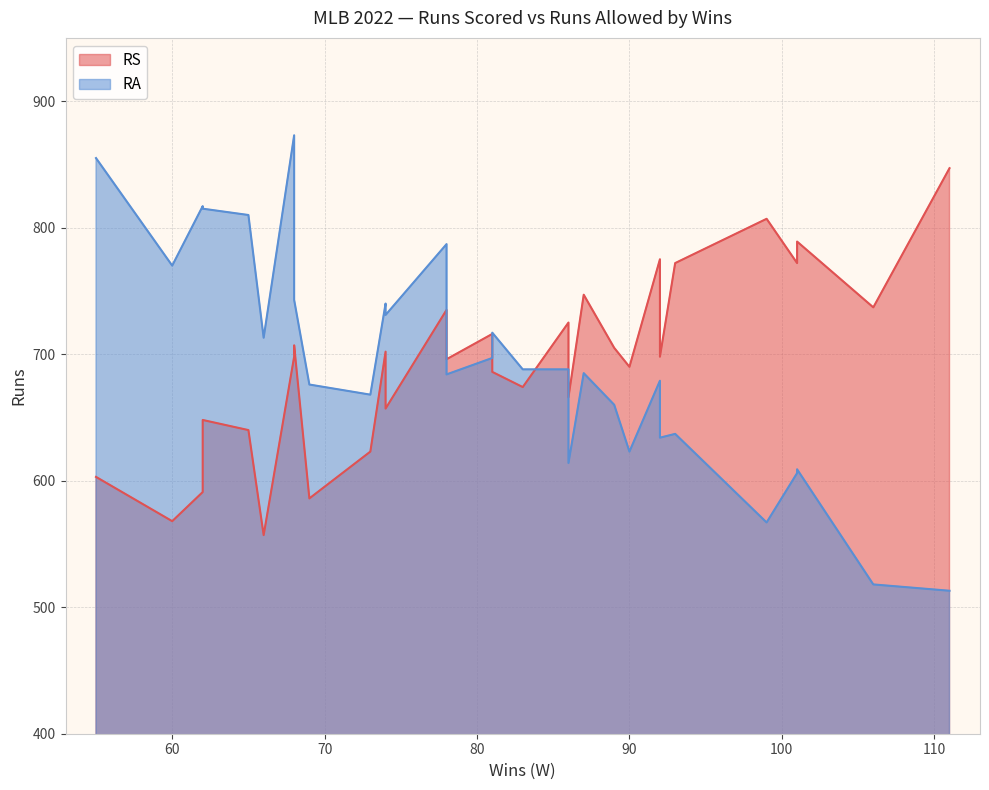

What is the average value of the RA series?

694